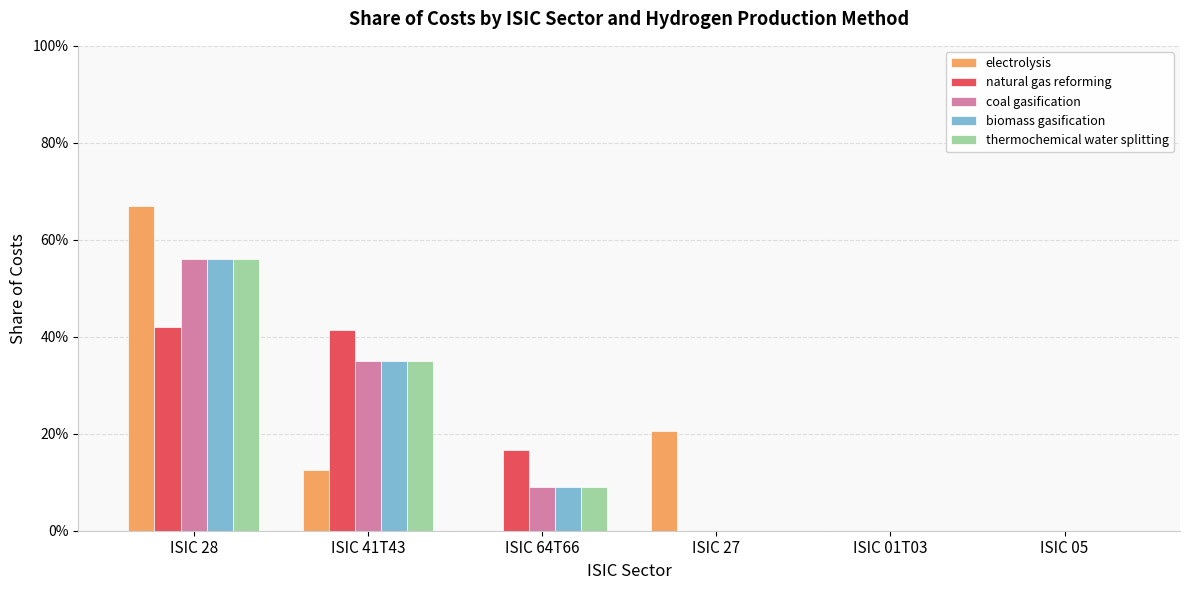

Are the bars grouped side by side (vs. stacked)?

Yes